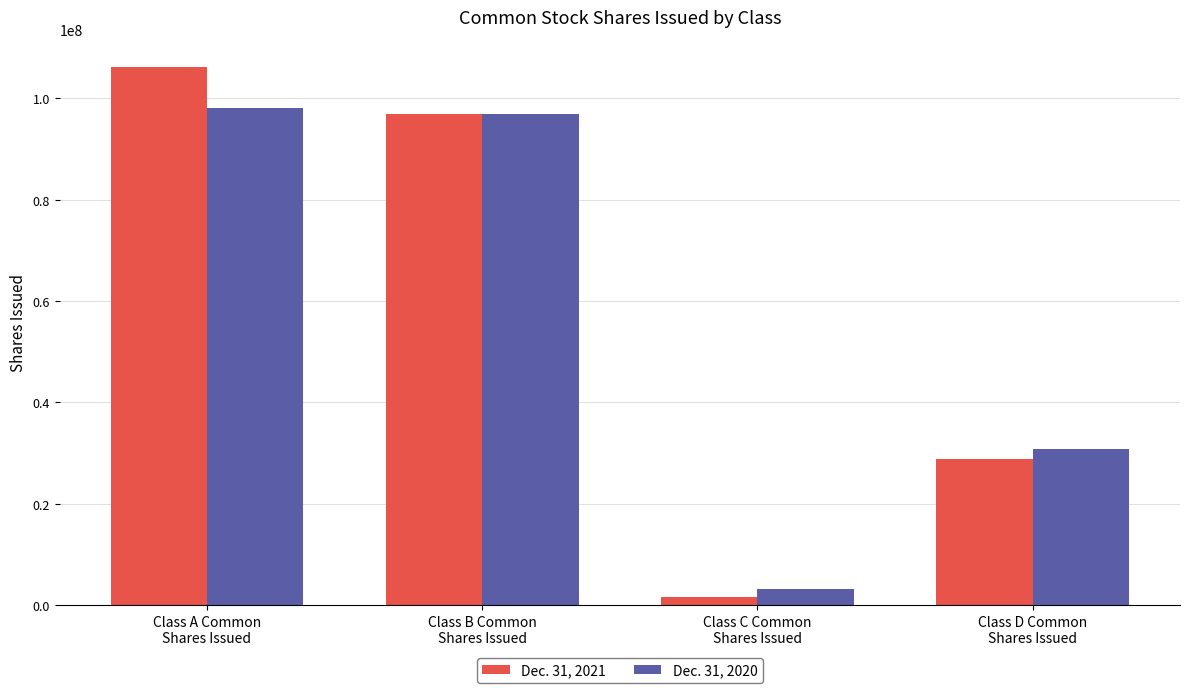

What is the difference between the maximum and minimum values in the Dec. 31, 2020 series?

94935644